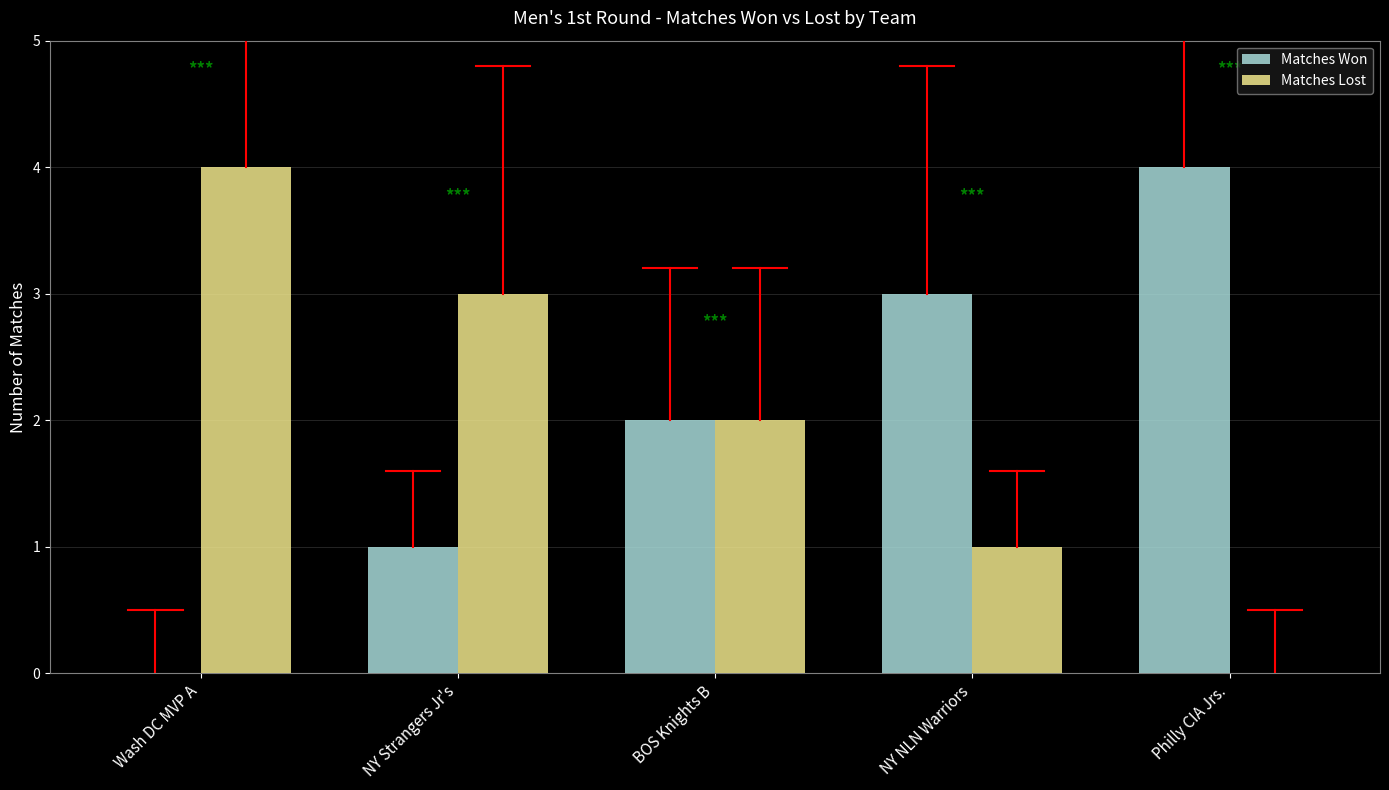

Reading left to right, what are all the values shown in this chart?

Matches Won: 0	1	2	3	4
Matches Lost: 4	3	2	1	0